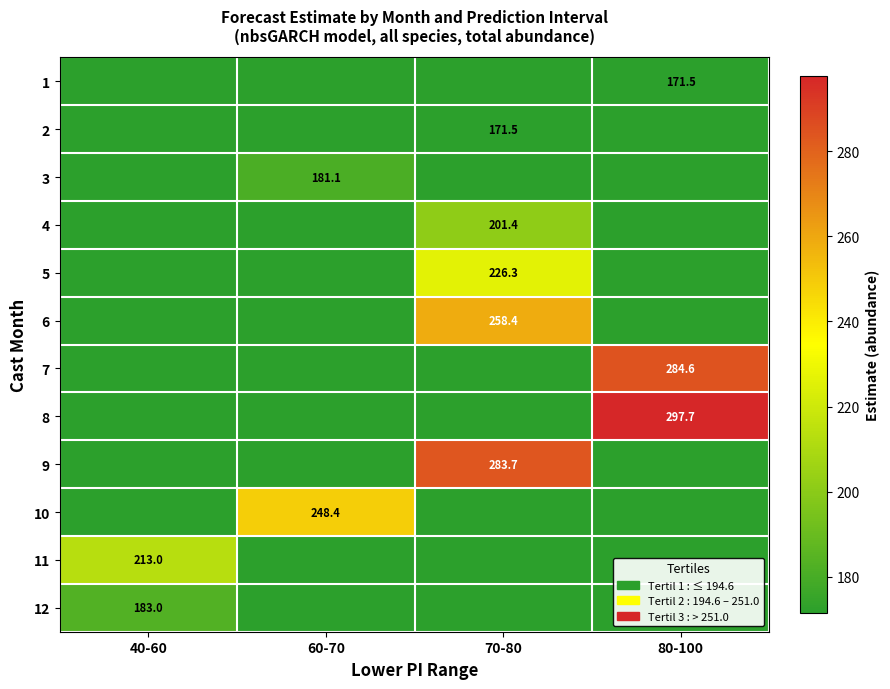

What is the total value across all series at 80-100?

753.8